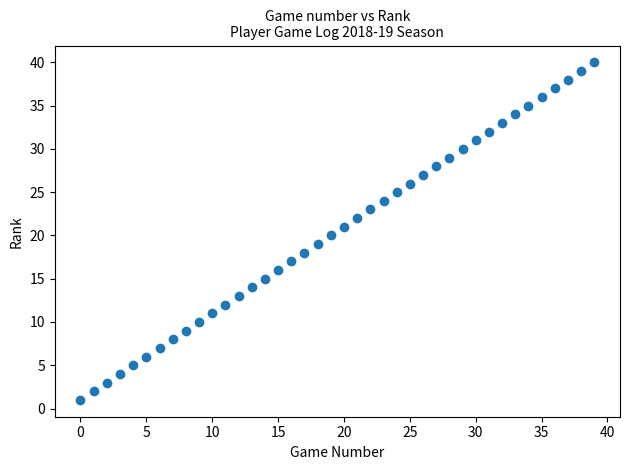

What is the range of Y values (max minus min)?

39